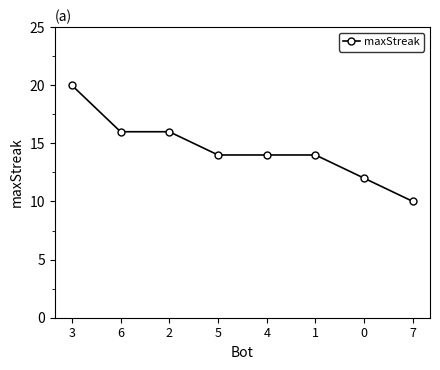

What is the minimum value shown in the chart?

10